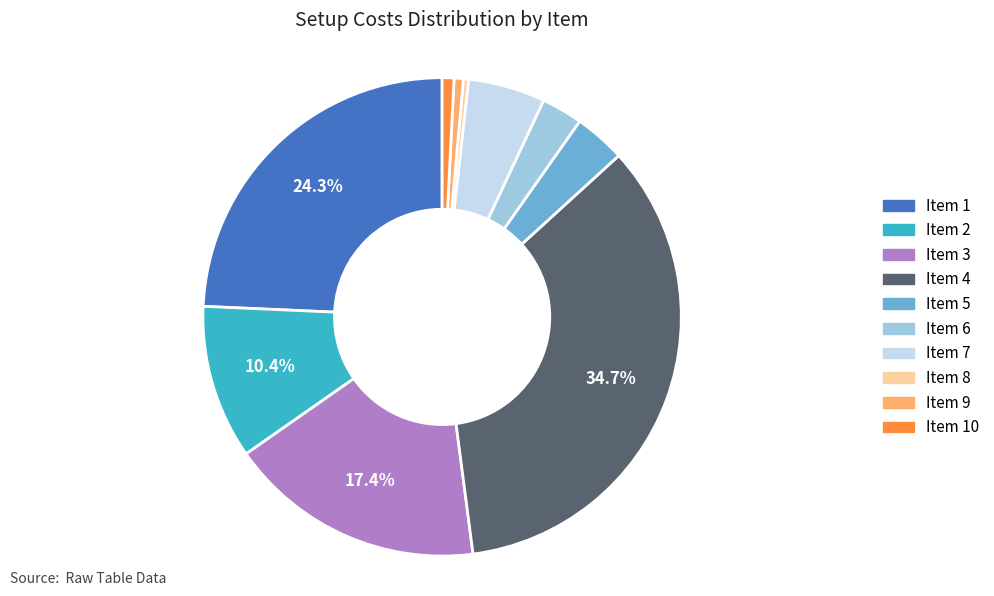

Is there any slice that represents more than half of the pie?

No